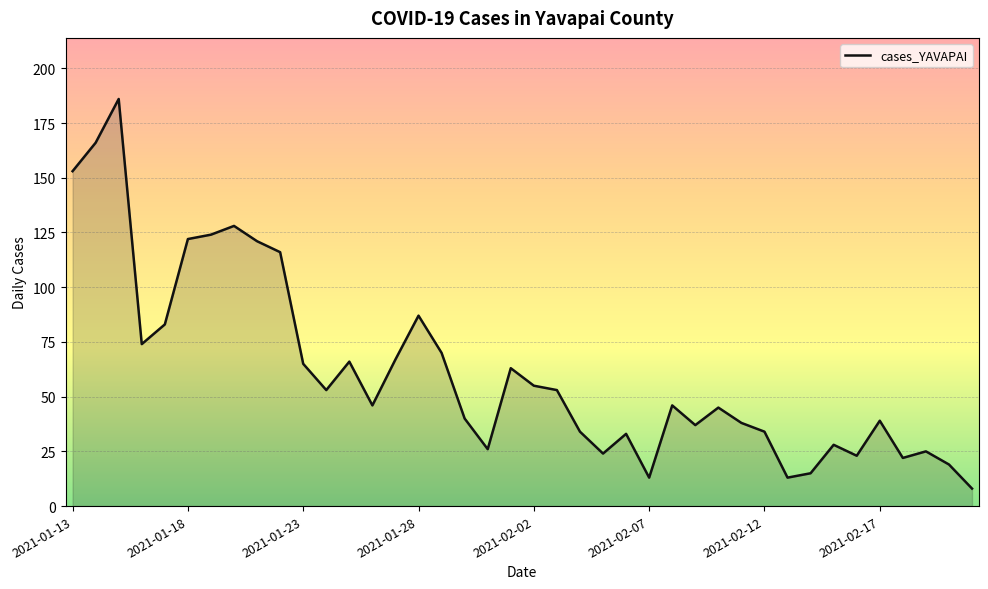

What is the difference between the maximum and minimum values?

178